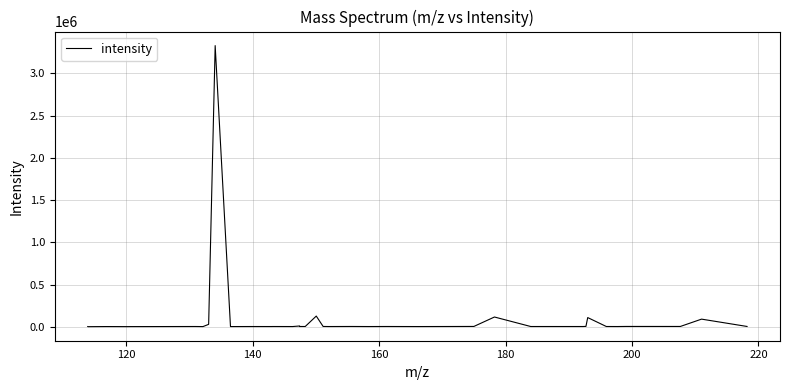

What is the difference between the maximum and minimum values?

3324736.1